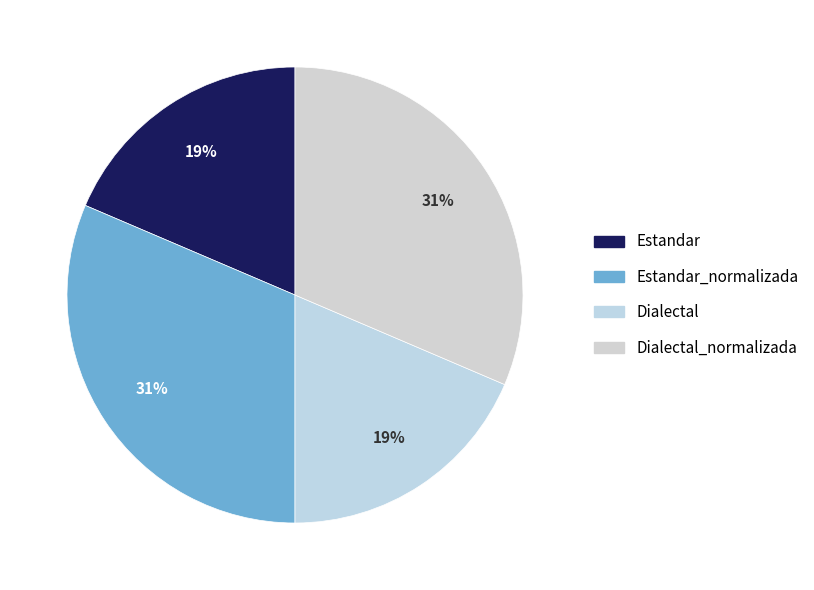

To the nearest percent, what is the average slice percentage?

25%